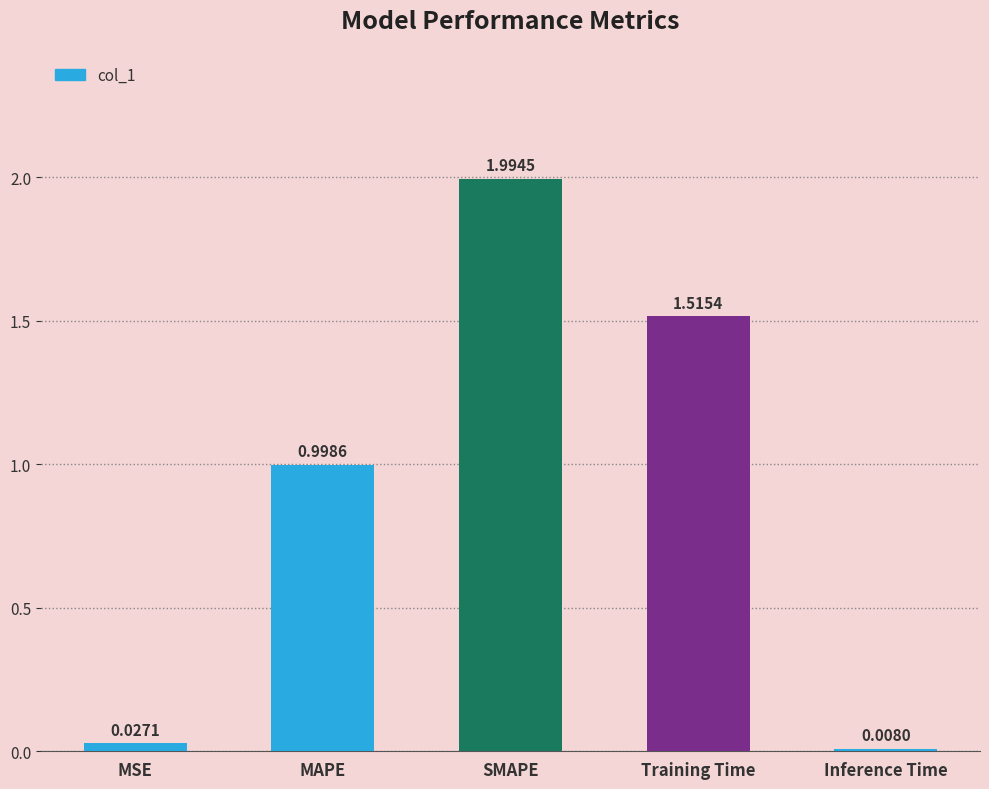

Which category has the highest value across all series?

SMAPE